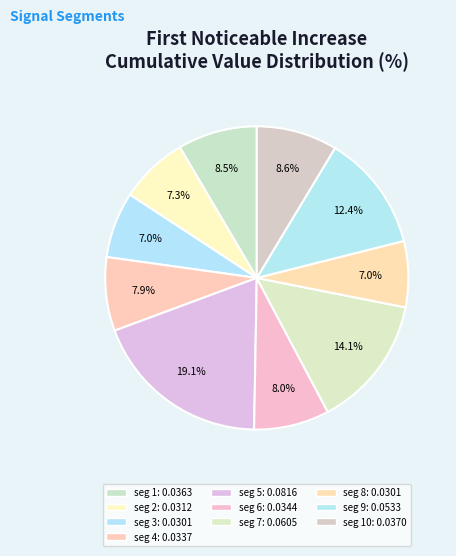

How many slices are in this pie chart?

10